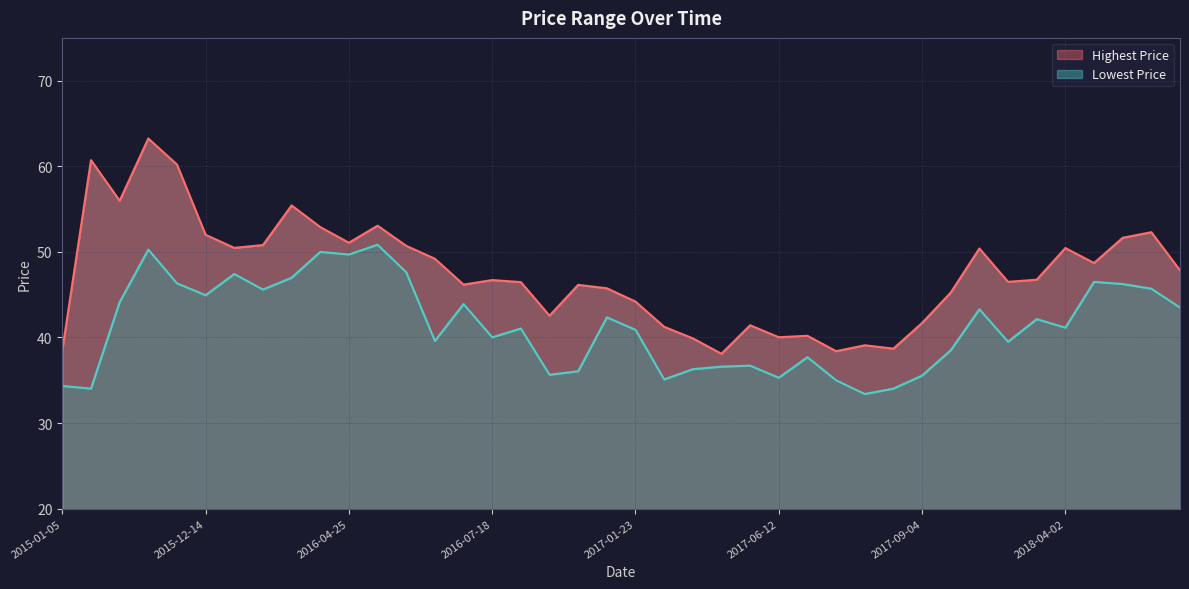

What is the value of the Lowest Price point at the 35th from the left?

42.1